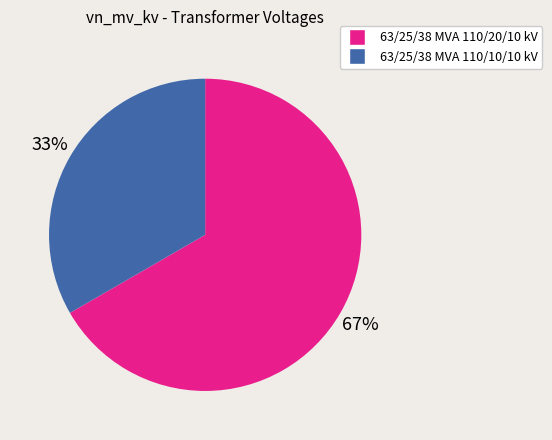

What percentage is the 63/25/38 MVA 110/20/10 kV slice, to the nearest percent?

67%